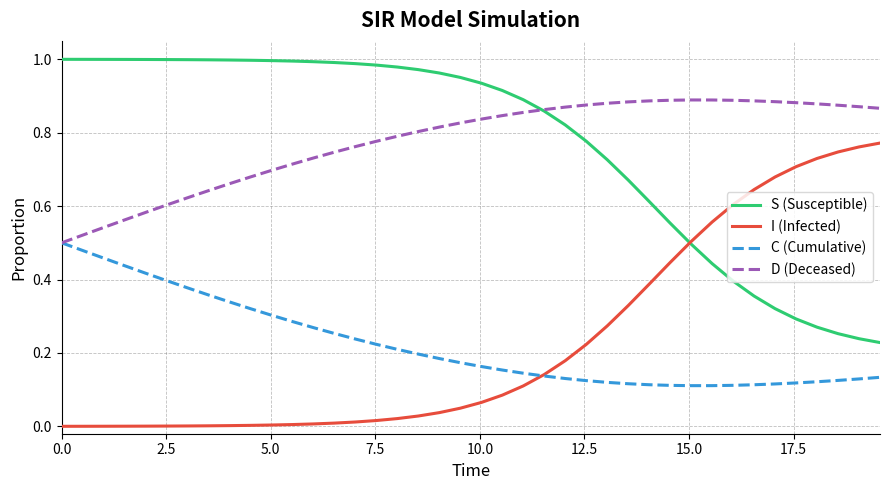

List the series in order of their peak value, highest first.

S (Susceptible), D (Deceased), I (Infected), C (Cumulative)